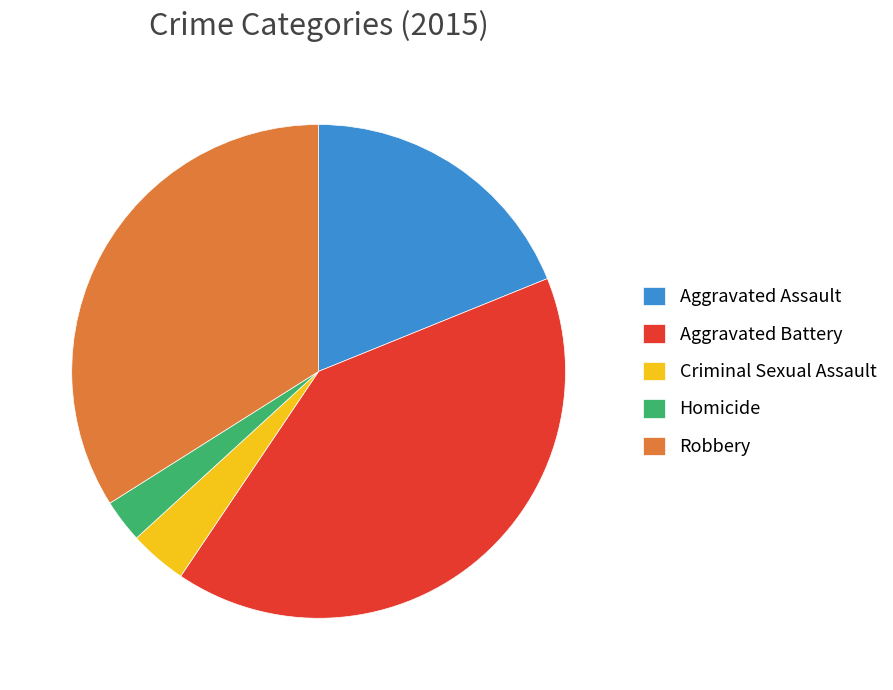

What is the ratio of the value at Aggravated Assault to the value at Homicide?

6.7